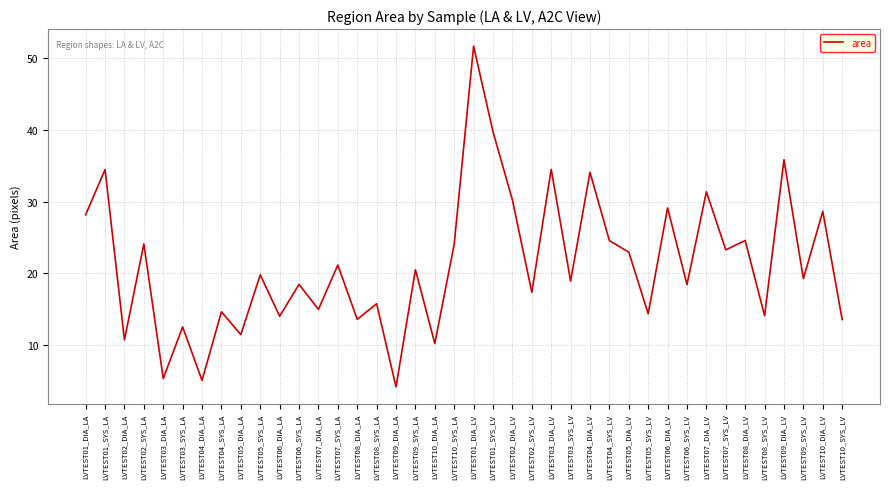

What is the difference between the values at LVTEST02_SYS_LA and LVTEST01_DIA_LA?

4.1